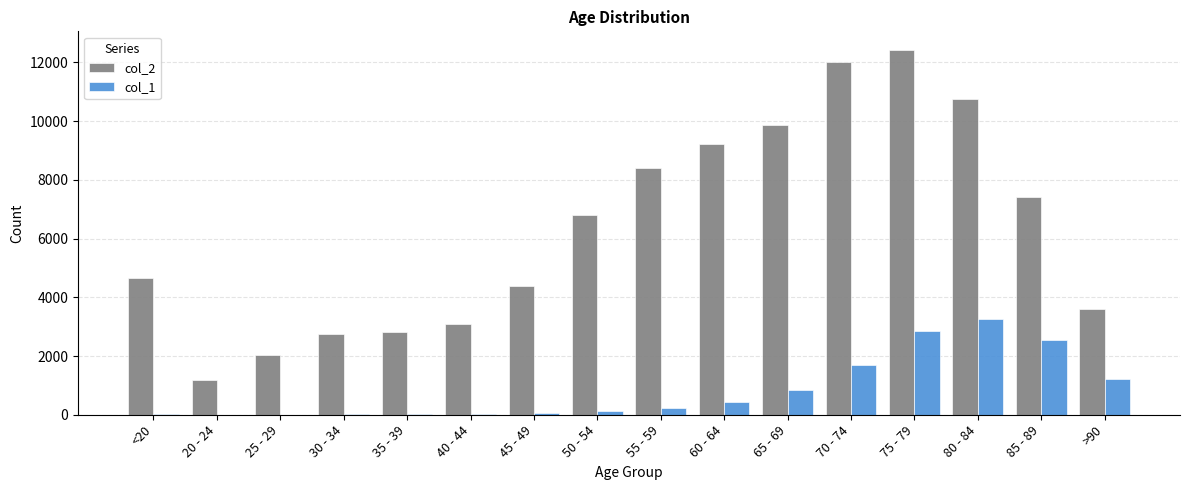

Which category has the highest value across all series?

75 - 79